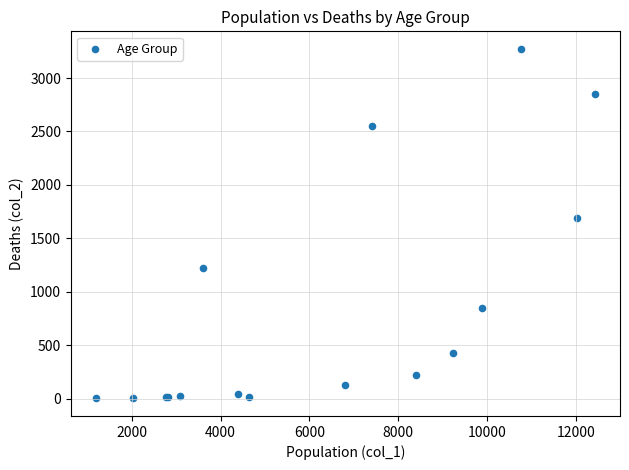

What Y value in the scatter plot is closest to 1638?

1690